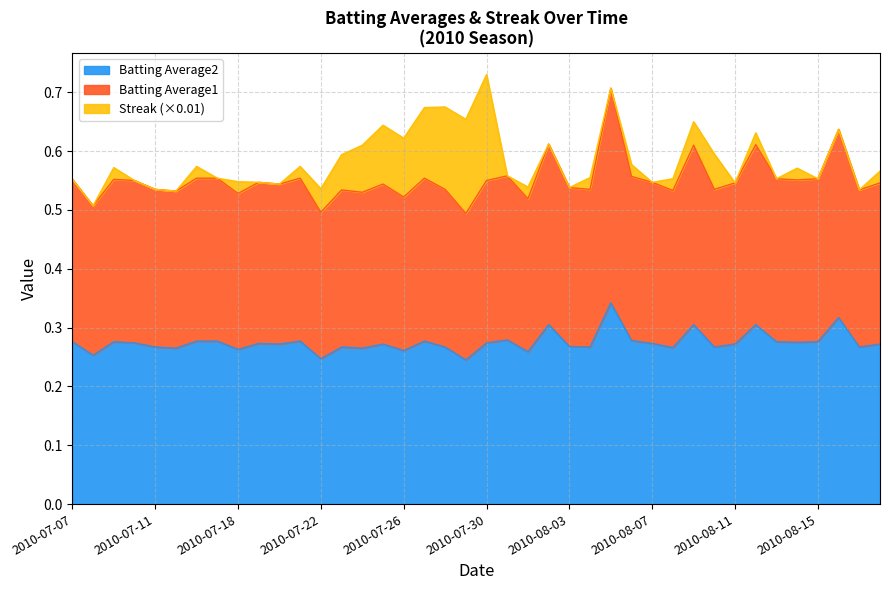

At which category does Batting Average2 reach its first local valley?

2010-07-08